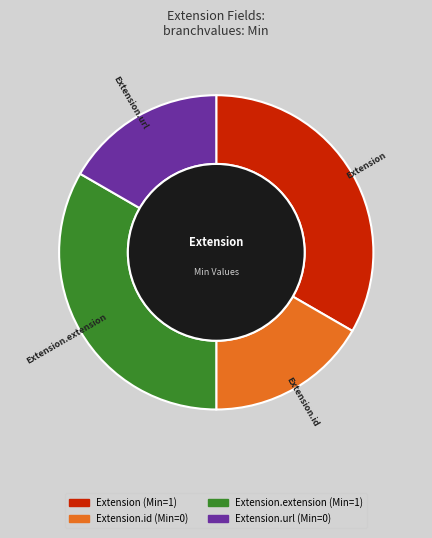

True or false: Extension.url accounts for 17% of the total.

True